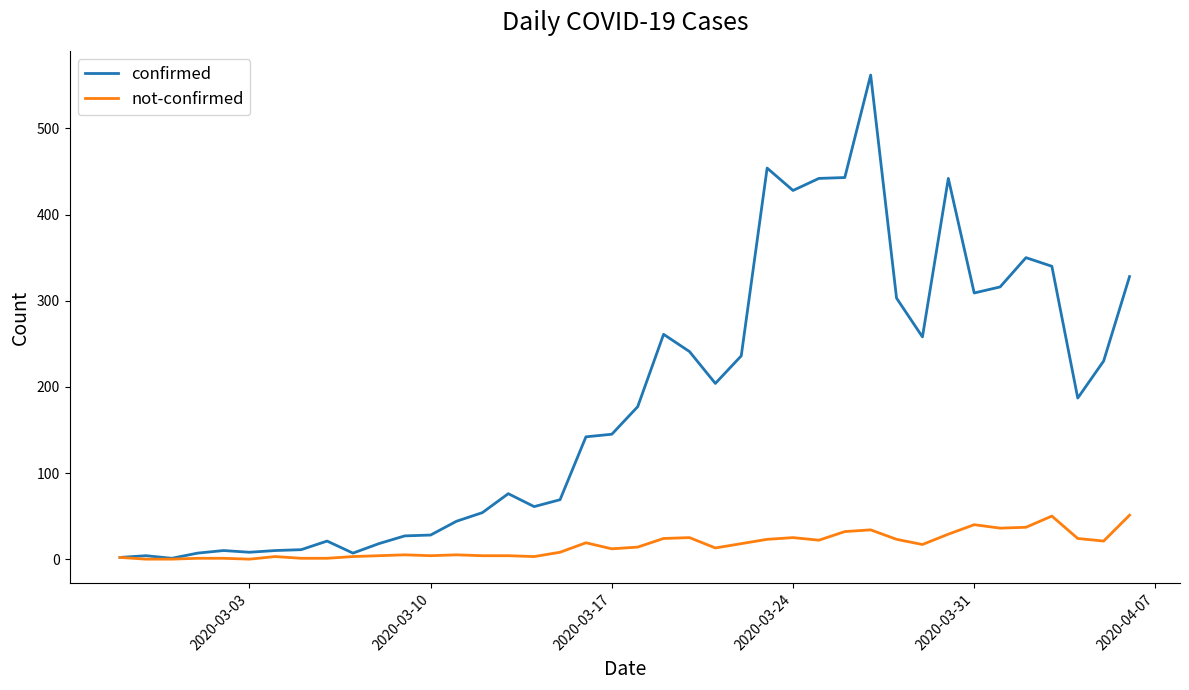

Which series has the widest spread of values?

confirmed